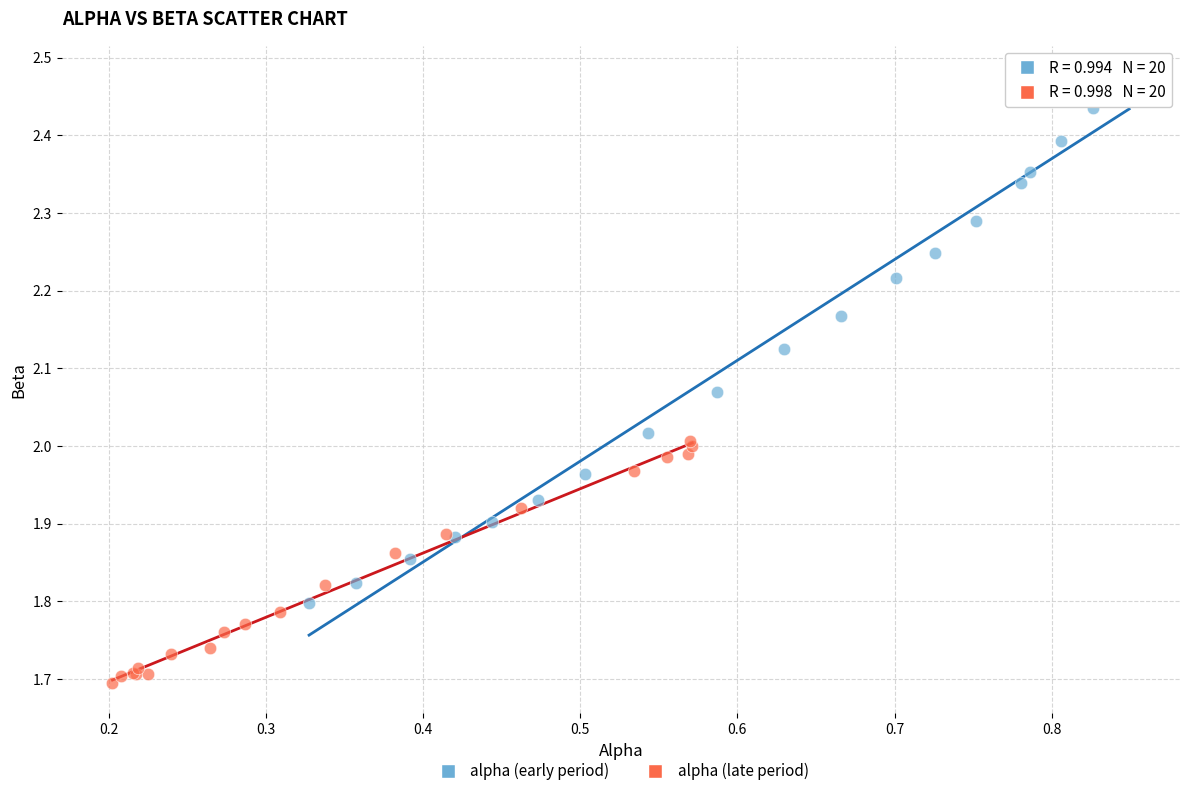

What are all the series names shown in the legend?

alpha (early period), alpha (late period)